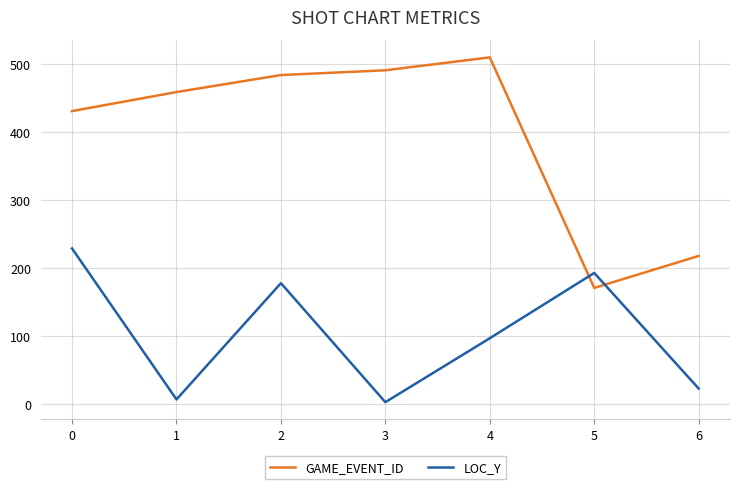

What is the sum of all LOC_Y values?

730